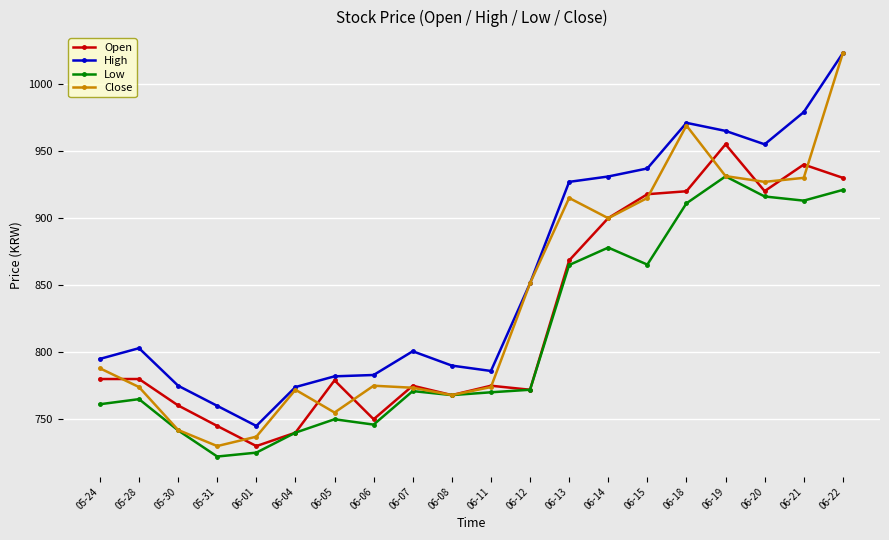

How many data points in High are less than 803?

10